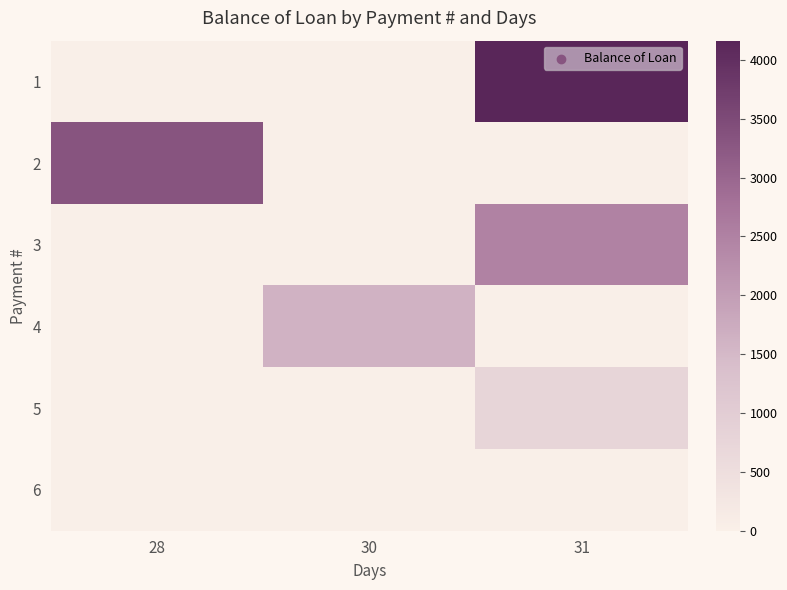

What is the total value across all series at 30?

1621.6